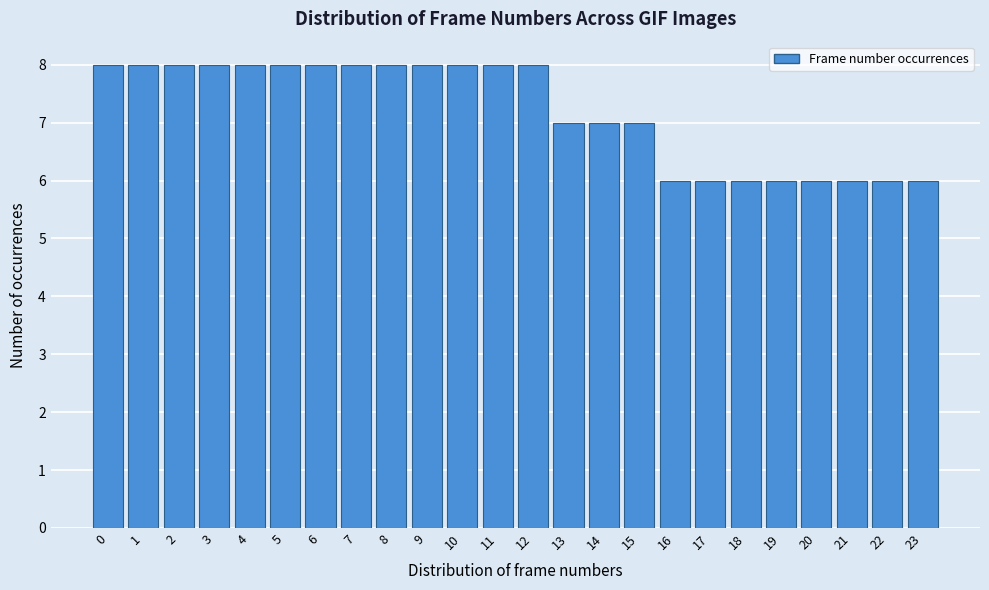

Reading left to right, list every bar in this chart as the range it spans on the x-axis followed by its height. The values are not printed on the chart, so give them approximately, as read against the axis.

-0.5 to 0.5: 8
0.5 to 1.5: 8
1.5 to 2.5: 8
2.5 to 3.5: 8
3.5 to 4.5: 8
4.5 to 5.5: 8
5.5 to 6.5: 8
6.5 to 7.5: 8
7.5 to 8.5: 8
8.5 to 9.5: 8
9.5 to 10.5: 8
10.5 to 11.5: 8
11.5 to 12.5: 8
12.5 to 13.5: 7
13.5 to 14.5: 7
14.5 to 15.5: 7
15.5 to 16.5: 6
16.5 to 17.5: 6
17.5 to 18.5: 6
18.5 to 19.5: 6
19.5 to 20.5: 6
20.5 to 21.5: 6
21.5 to 22.5: 6
22.5 to 23.5: 6